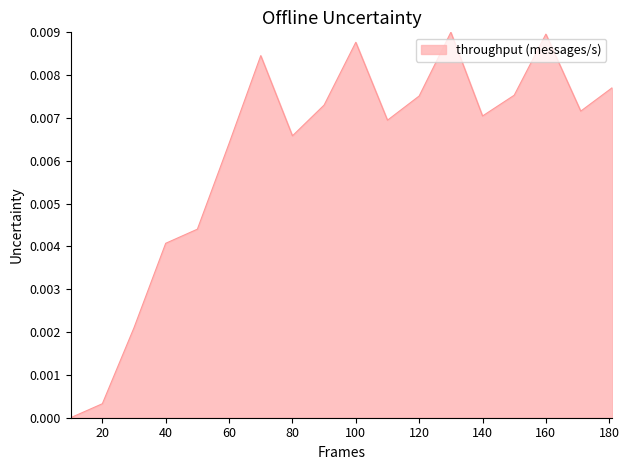

How many lines are shown in the chart?

1